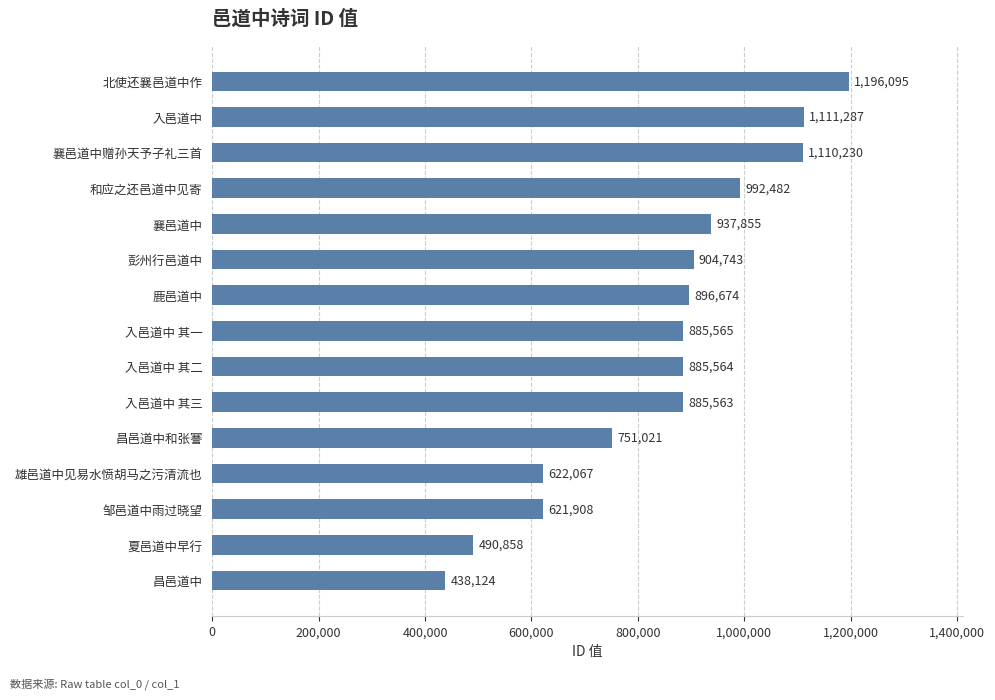

How many values are below 885565?

7